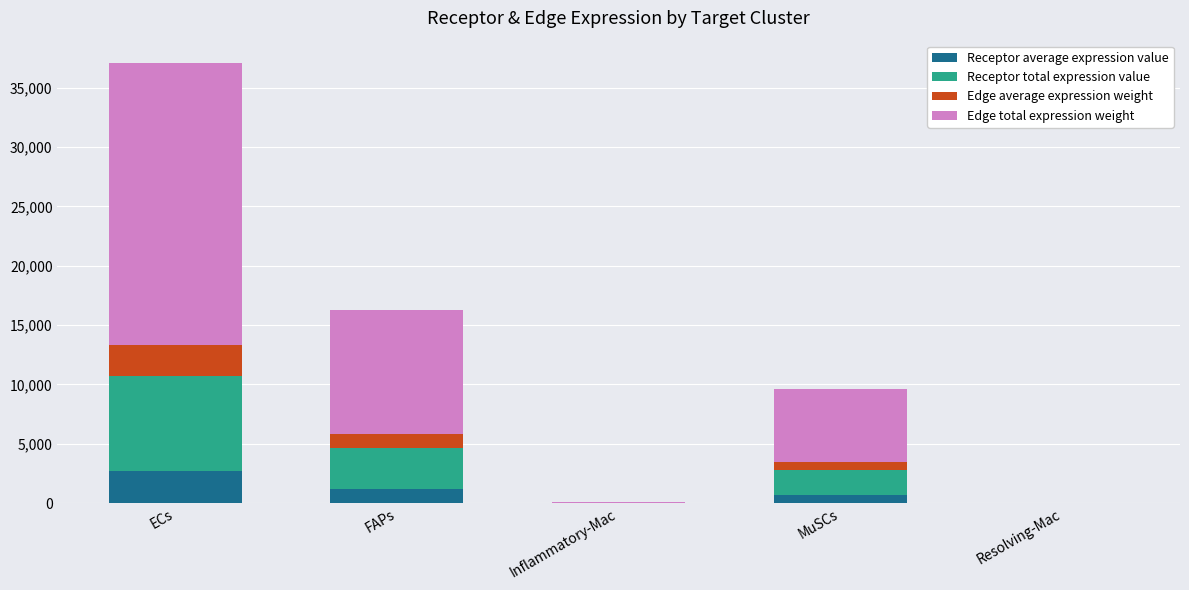

What is the total value across all series at FAPs?

16229.5